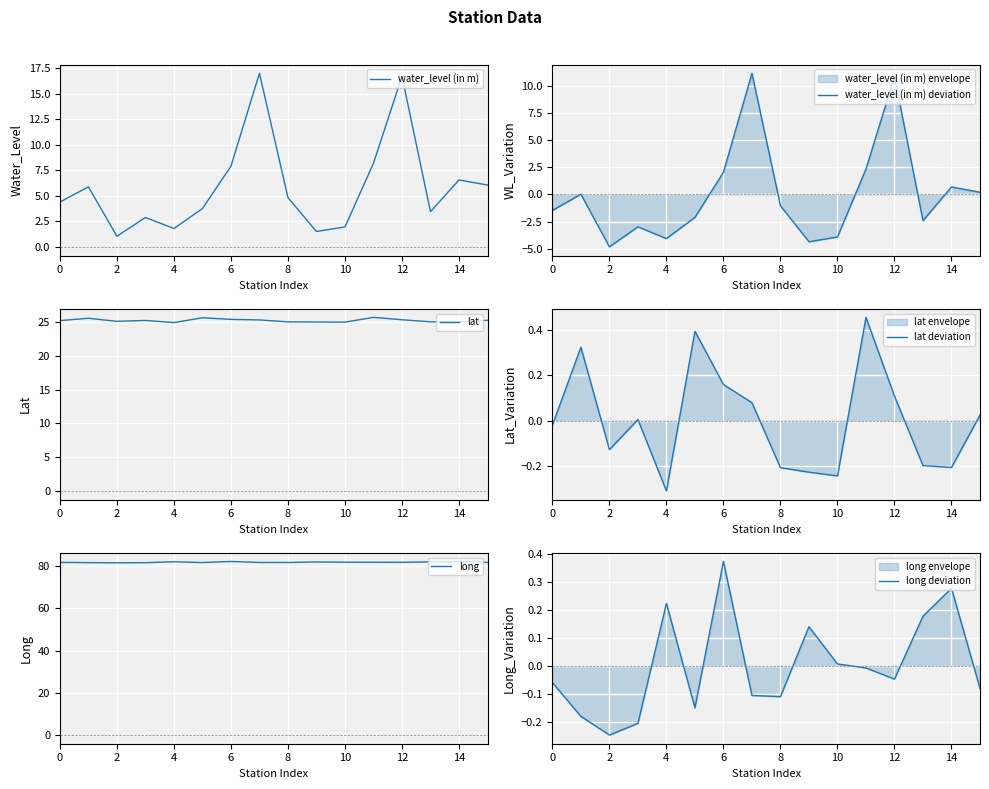

What is the maximum value for water_level (in m)?

17.0